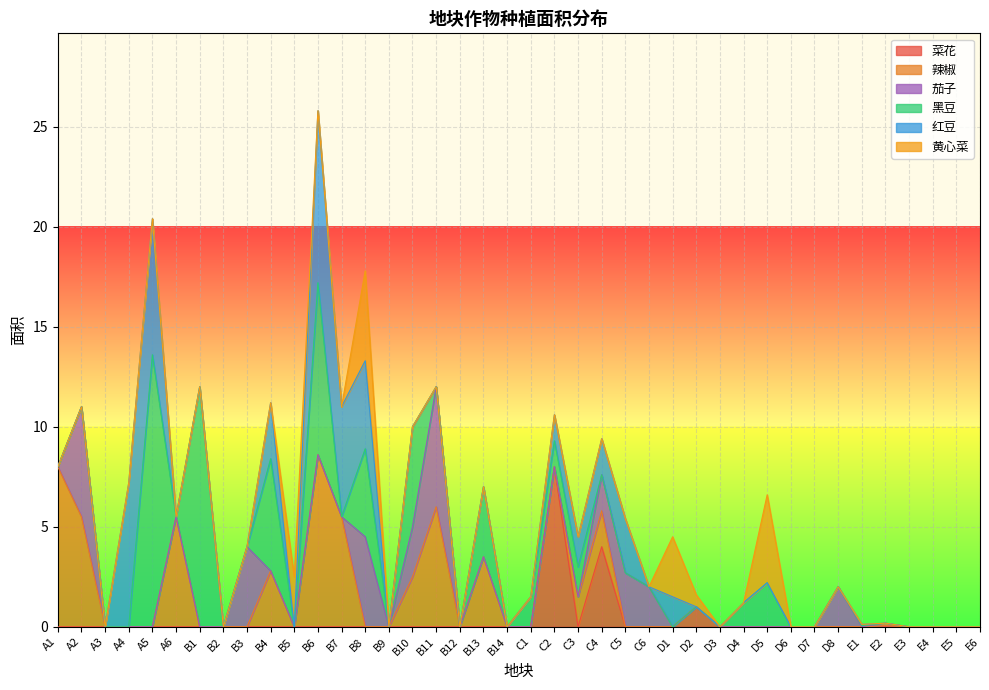

What is the total value across all series at C5?

5.4